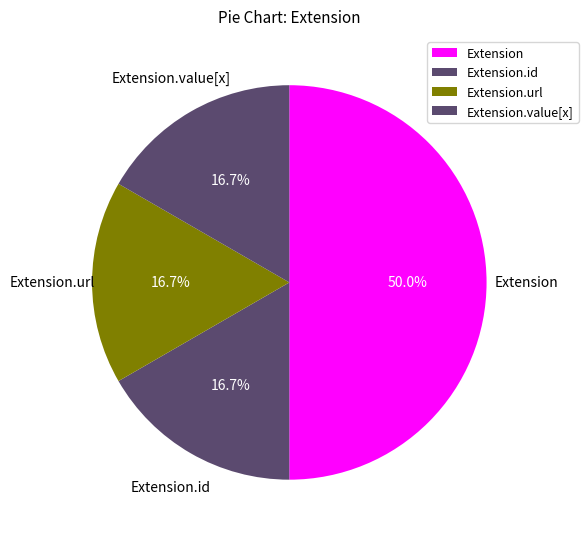

Does Extension.value[x] account for over 50% of the chart?

No